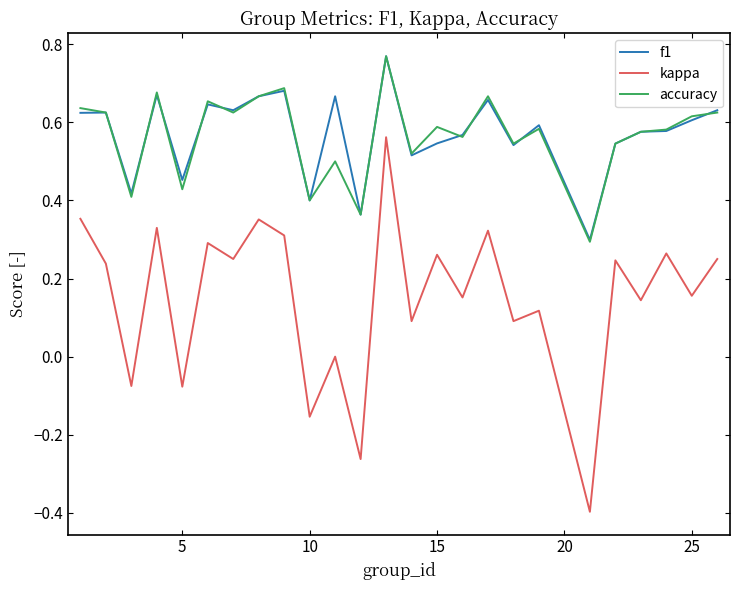

What is the smallest value displayed?

-0.4